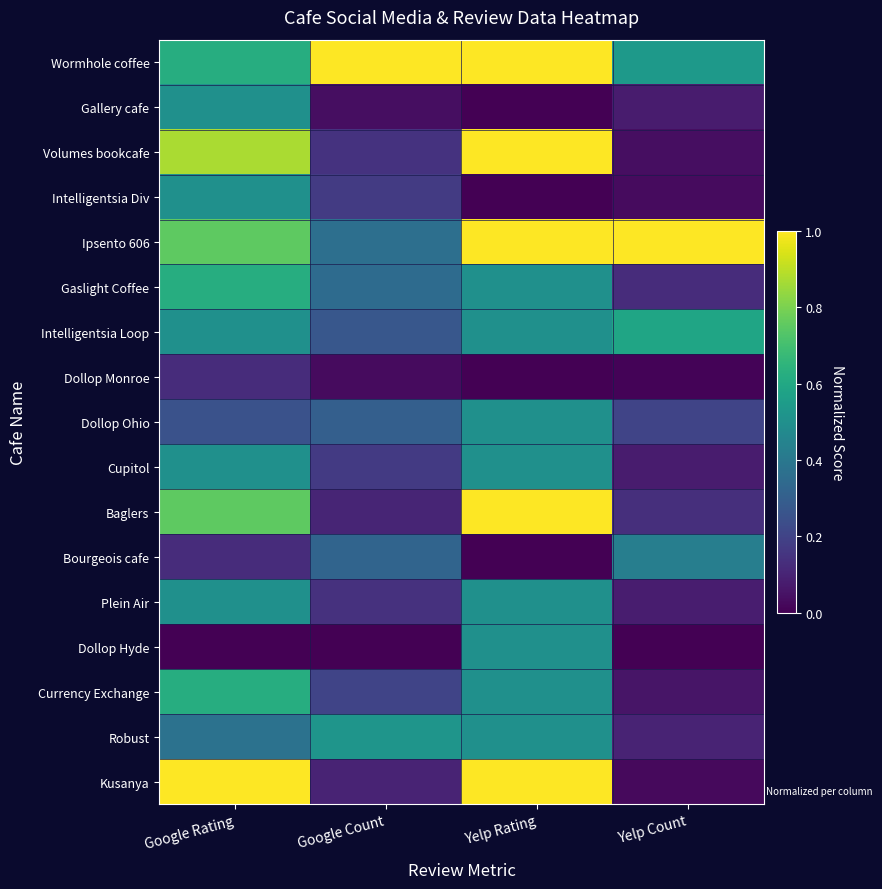

What is the total value across all series at Google Count?

4.2